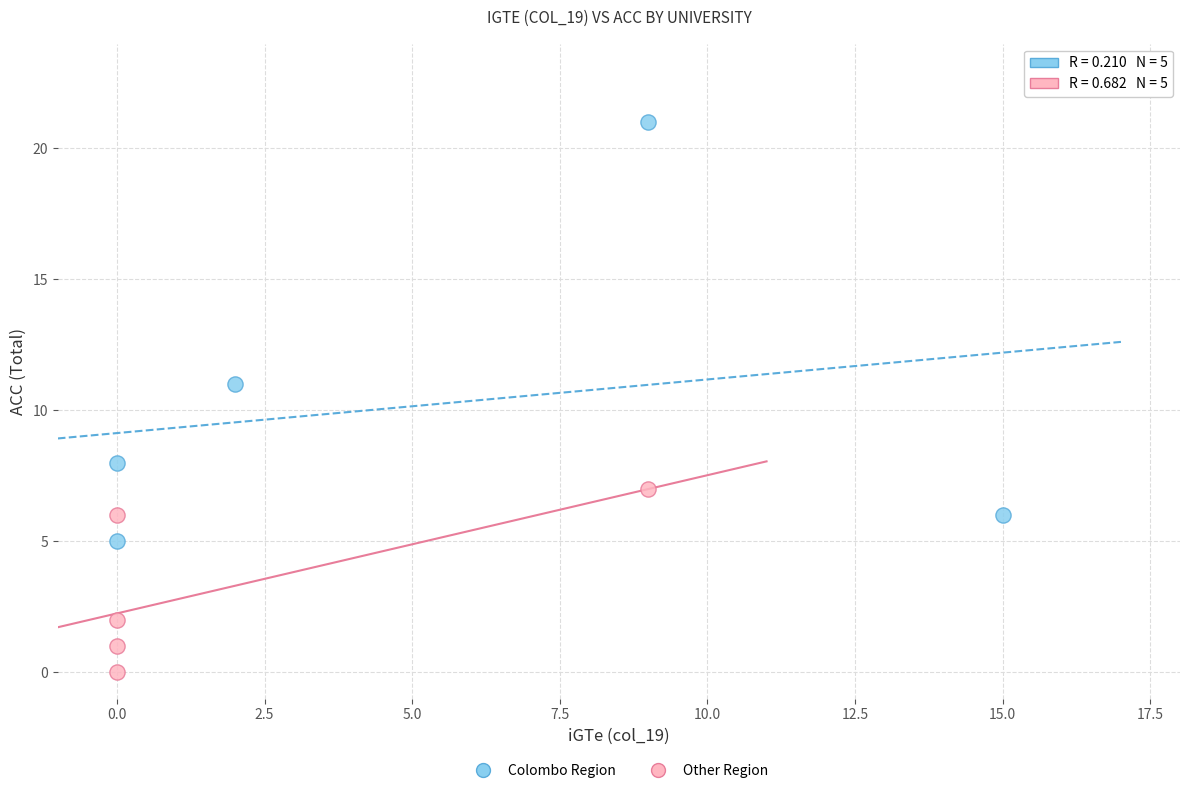

Which series reaches the minimum Y coordinate?

Other Region